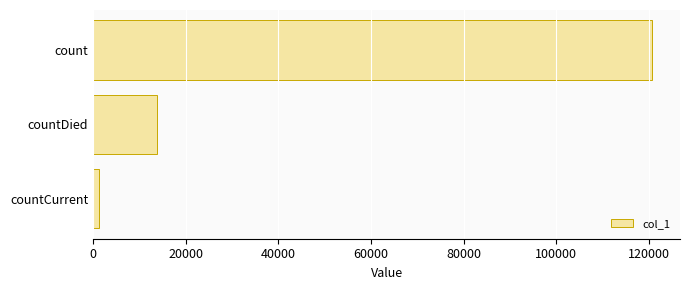

List the labels in order of value, largest first.

count, countDied, countCurrent